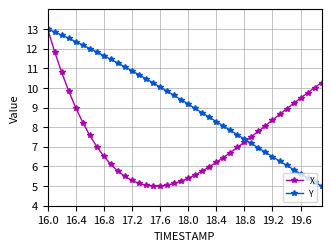

Rank the series by their average value, from lowest to highest.

X, Y